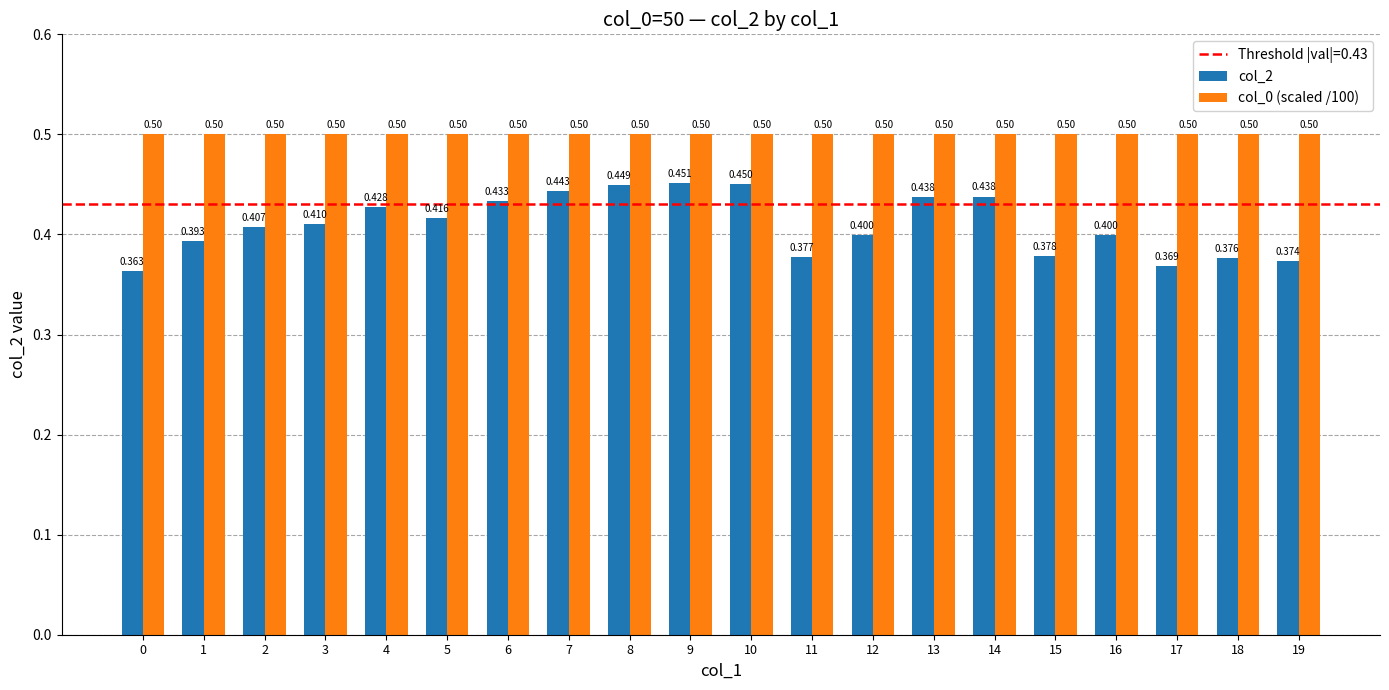

What is the minimum value shown in the chart?

0.4